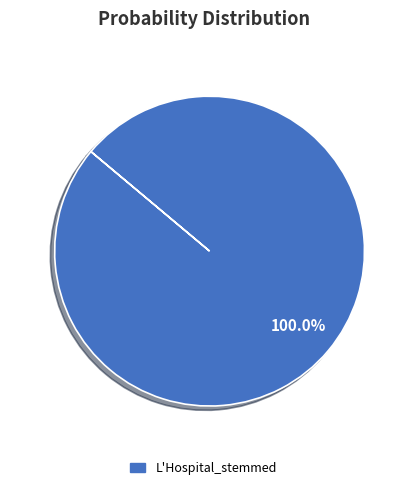

Is there any slice that represents more than half of the pie?

Yes